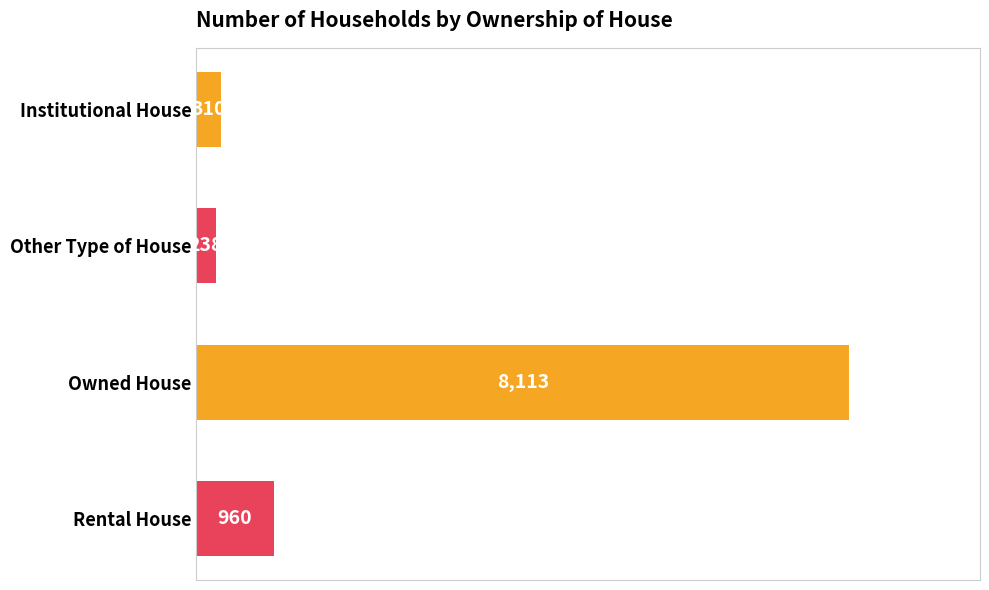

How many distinct data groups are displayed?

1